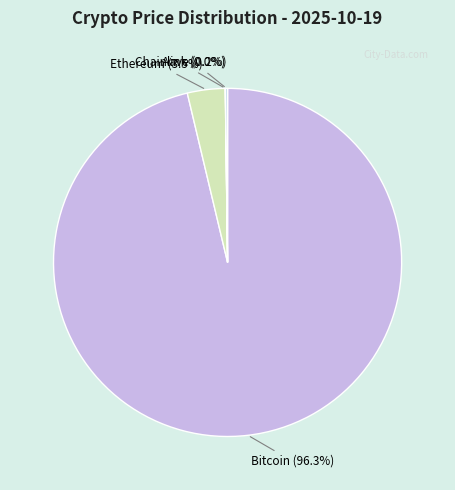

Is there any slice that represents more than half of the pie?

Yes